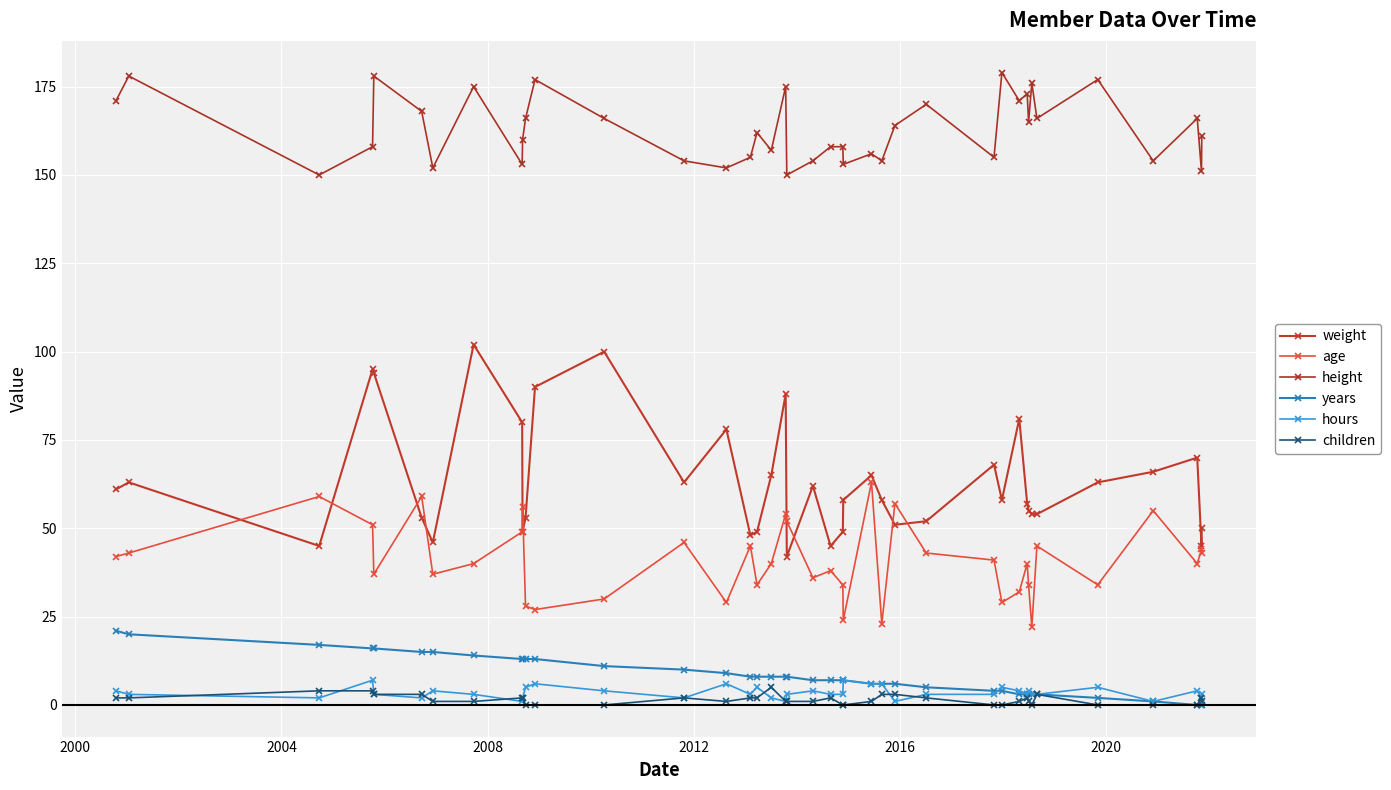

How many series are shown in this chart?

6